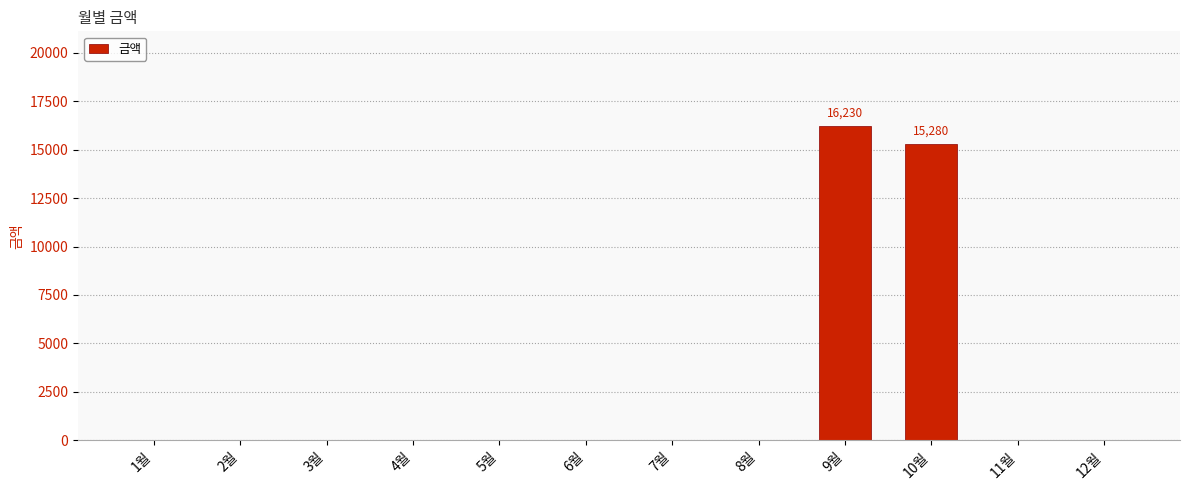

Where is the data nearest to the value 8115?

10월